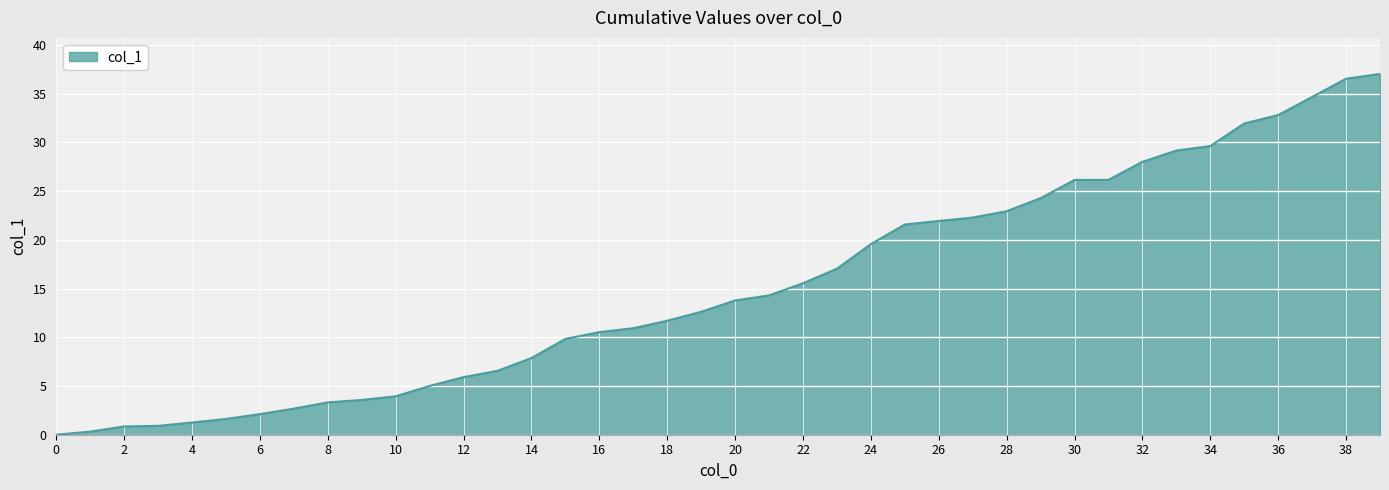

What is the greatest value displayed?

37.0